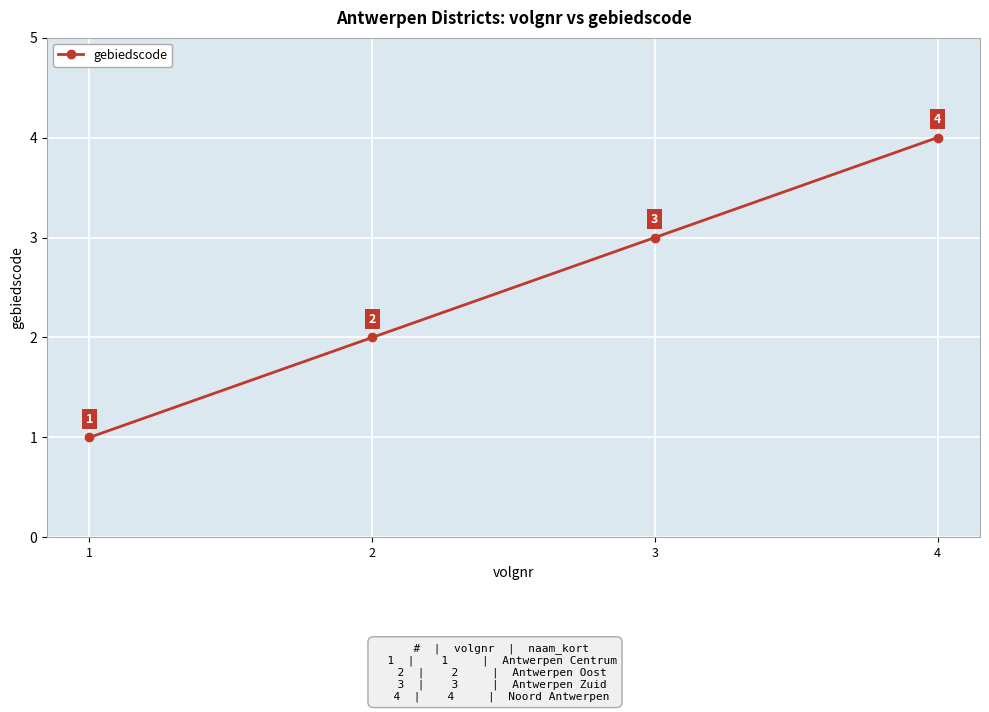

At which label is the value closest to 2?

2